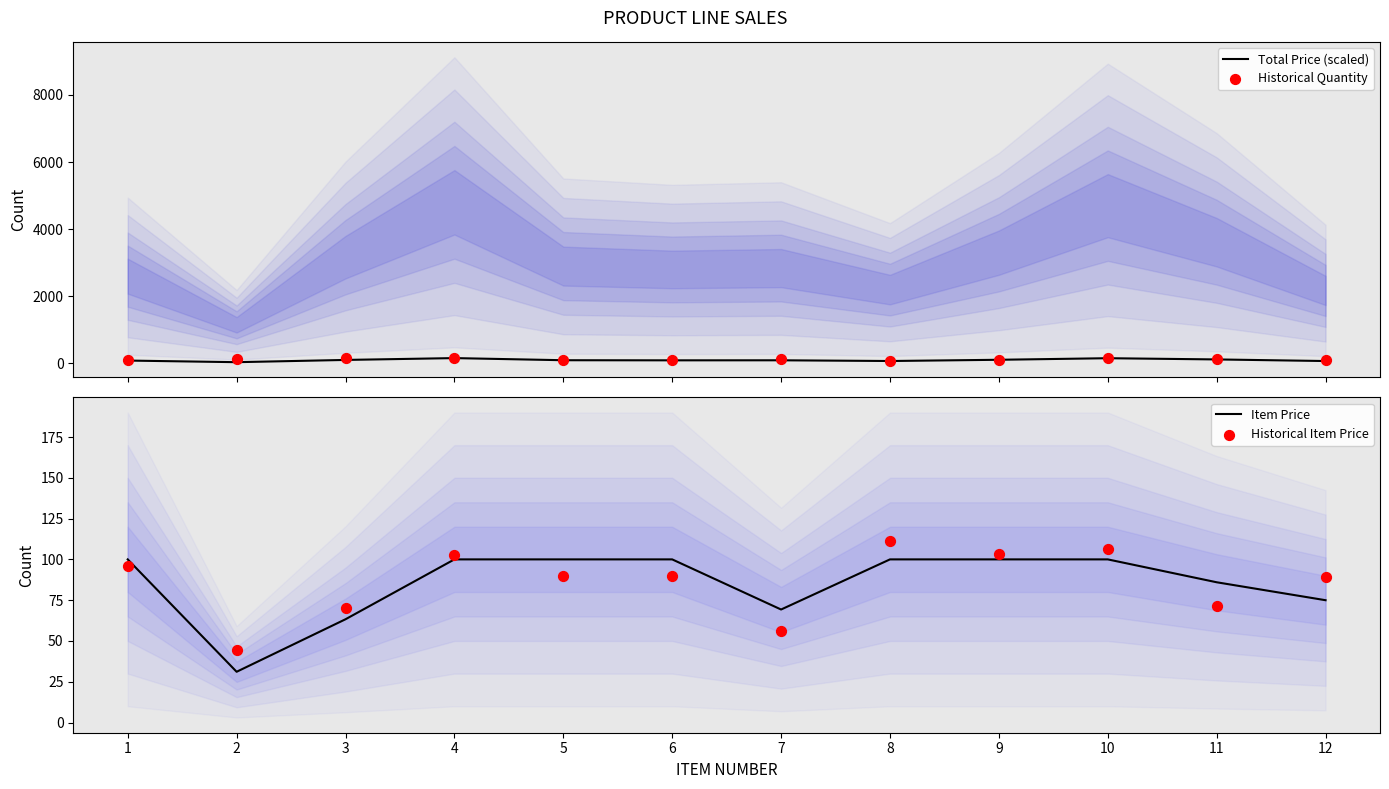

Which series contains the highest Y value?

Historical Quantity